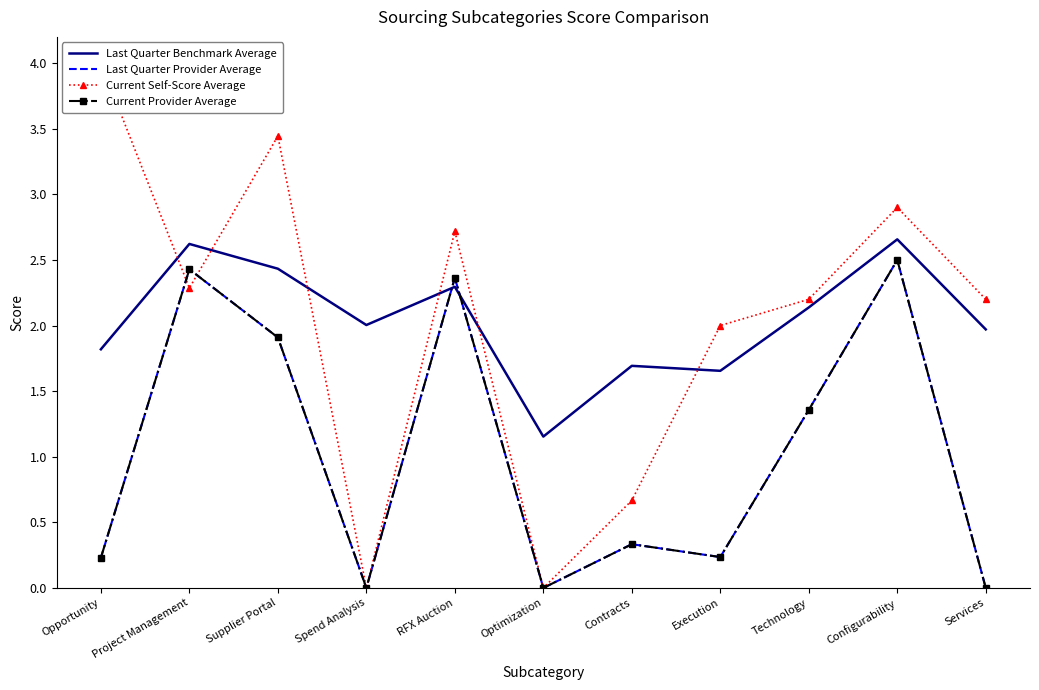

How many interior local peaks does the Last Quarter Benchmark Average series have?

4